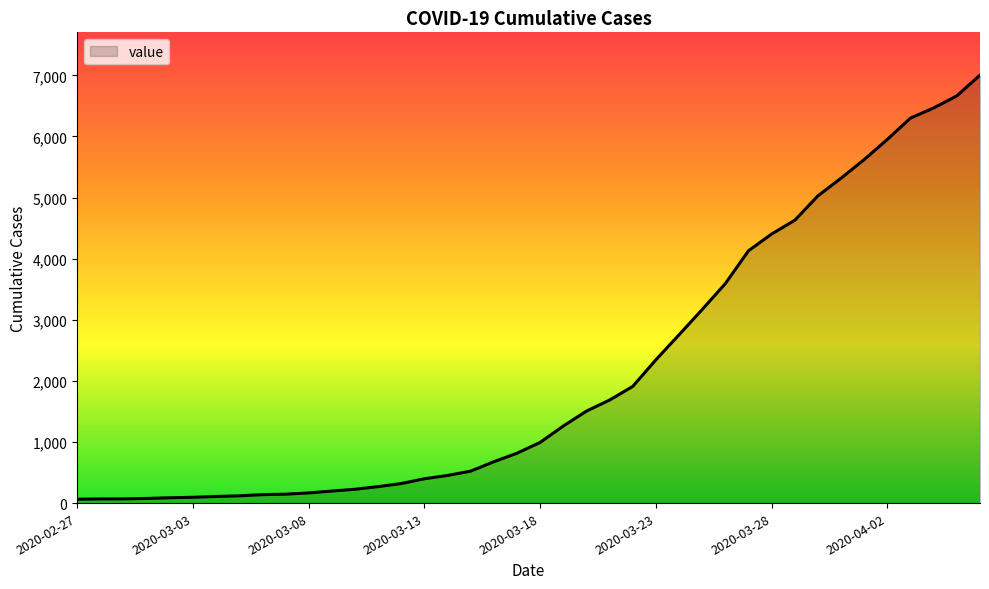

What is the difference between the maximum and minimum values?

6939